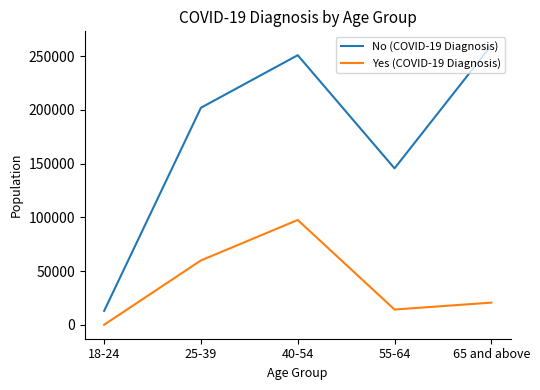

Rank the categories by Yes (COVID-19 Diagnosis) value from lowest to highest.

18-24, 55-64, 65 and above, 25-39, 40-54